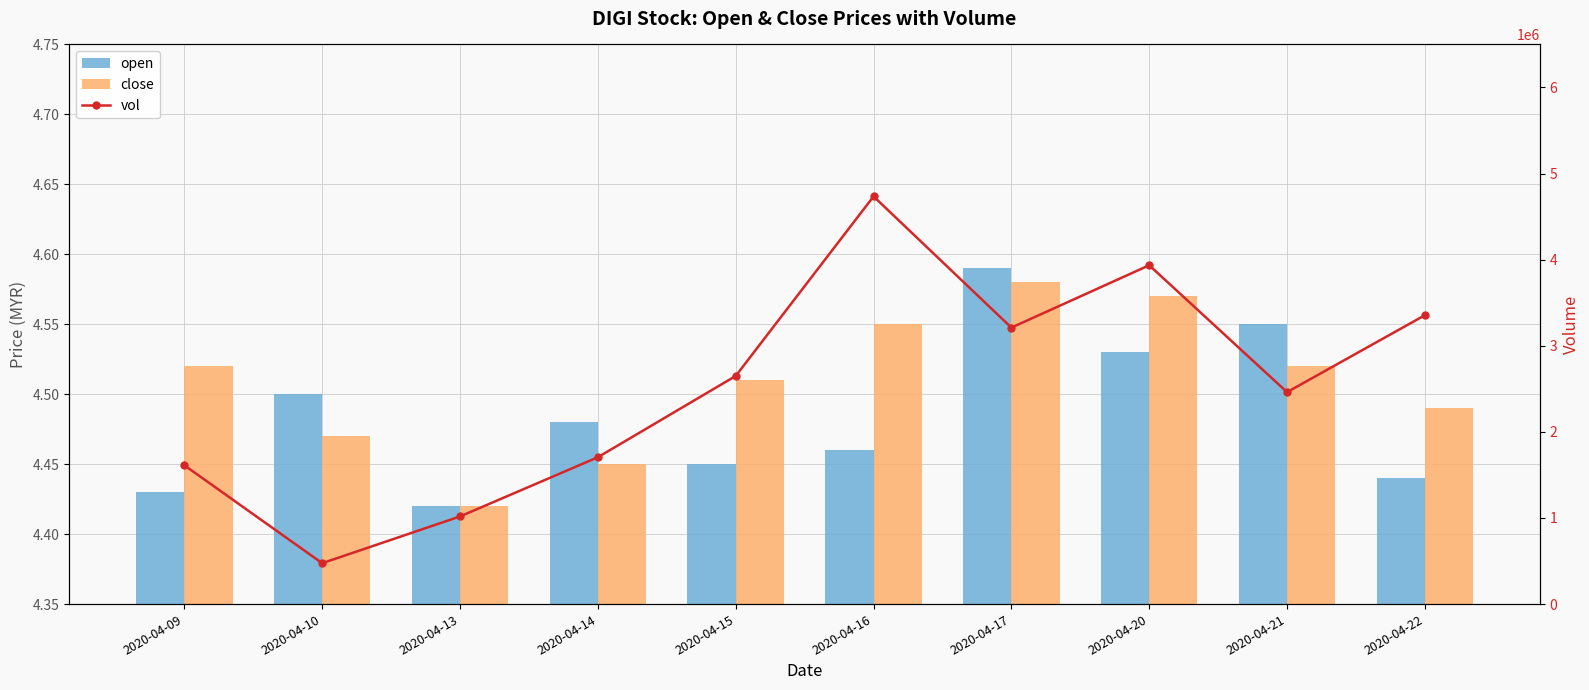

Does the chart contain any negative values?

No